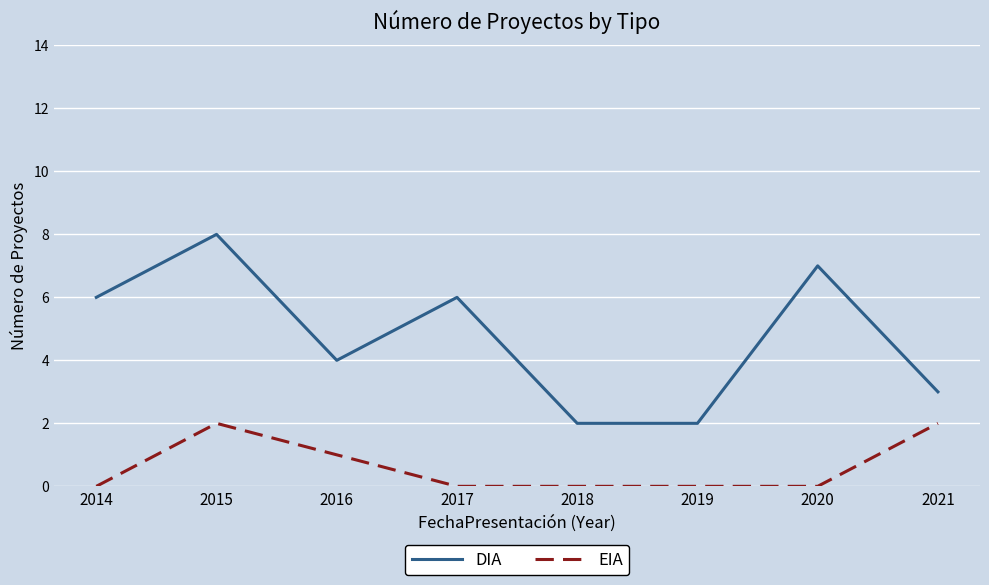

Rank the series at 2019 from lowest to highest value.

EIA, DIA